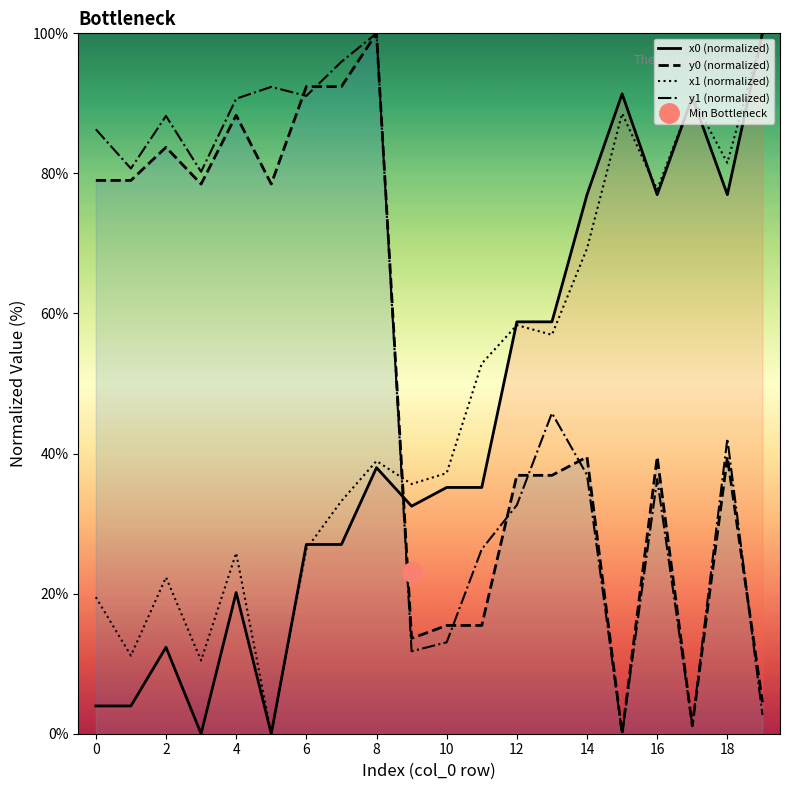

Reading left to right, extract all data points from this chart.

x0 (normalized): 4.0	4.0	12.3	0.0	20.2	0.0	27.0	27.0	38.0	32.5	35.2	35.2	58.8	58.8	77.0	91.4	77.0	90.9	77.0	100.0
y0 (normalized): 79.0	79.0	83.7	78.5	88.3	78.5	92.4	92.4	100.0	13.6	15.5	15.5	36.9	36.9	39.5	0.0	39.5	1.1	39.5	4.5
x1 (normalized): 19.5	11.1	22.3	10.5	25.8	0.0	26.4	33.2	38.9	35.7	37.2	52.8	58.3	56.9	69.3	88.6	77.7	90.9	81.5	100.0
y1 (normalized): 86.3	80.7	88.2	80.2	90.7	92.4	91.1	95.9	100.0	11.8	13.1	26.4	32.6	45.8	36.9	0.0	36.4	1.3	42.1	2.7